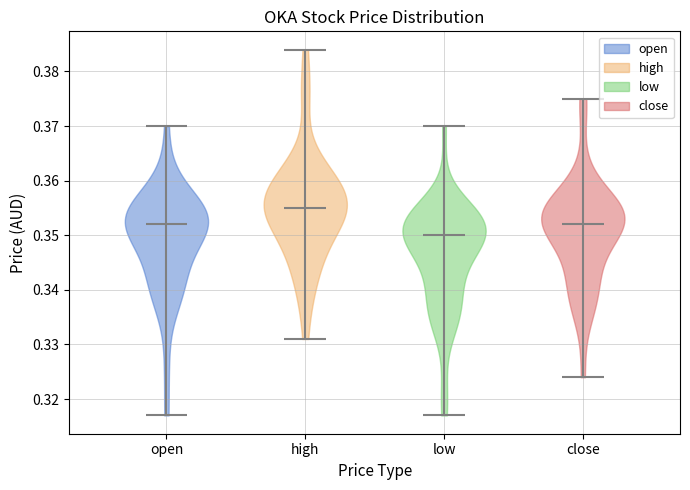

Which violin has the highest median line?

high